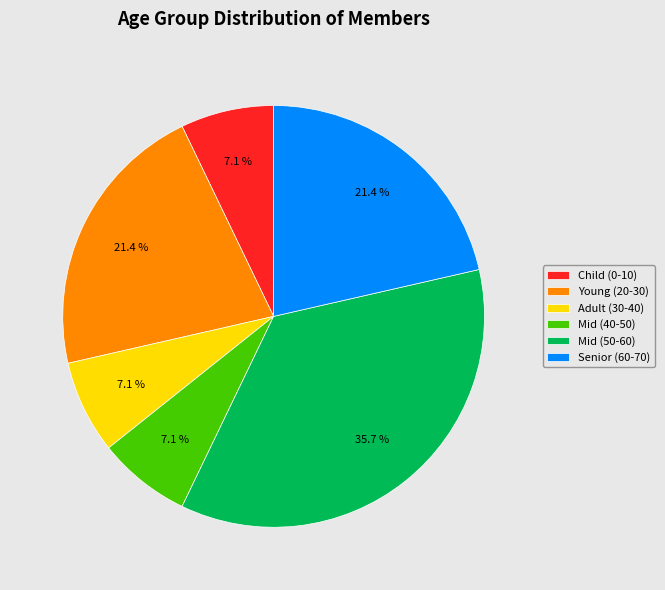

Between Adult (30-40) and Senior (60-70), which is larger?

Senior (60-70)